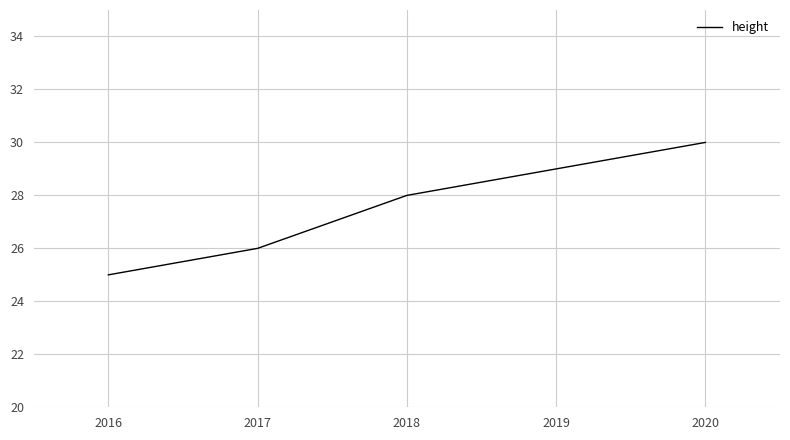

True or false: the data has more than 0 interior local peaks.

False